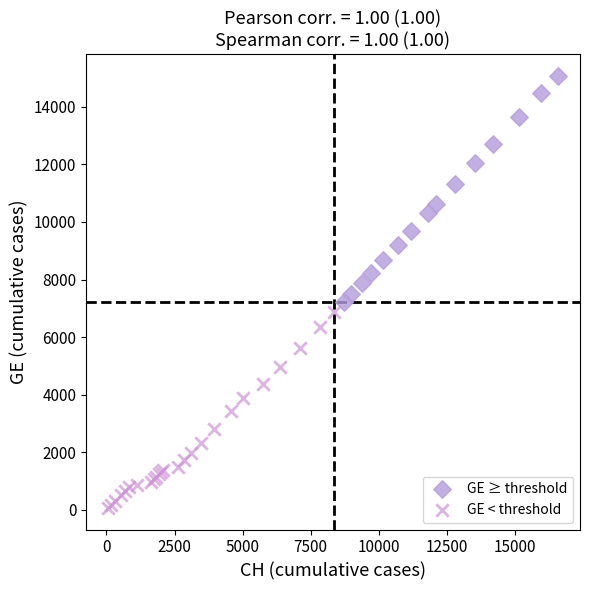

What are all the series names shown in the legend?

GE ≥ threshold, GE < threshold